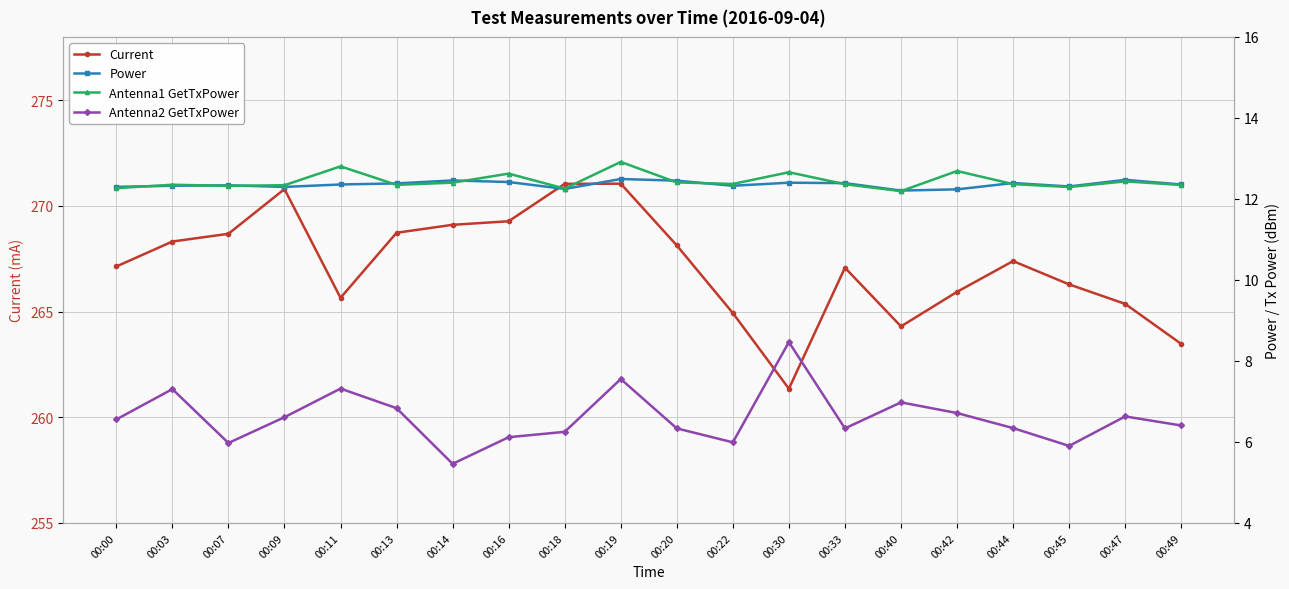

What is the value of the Power point at the 14th from the left?

12.4